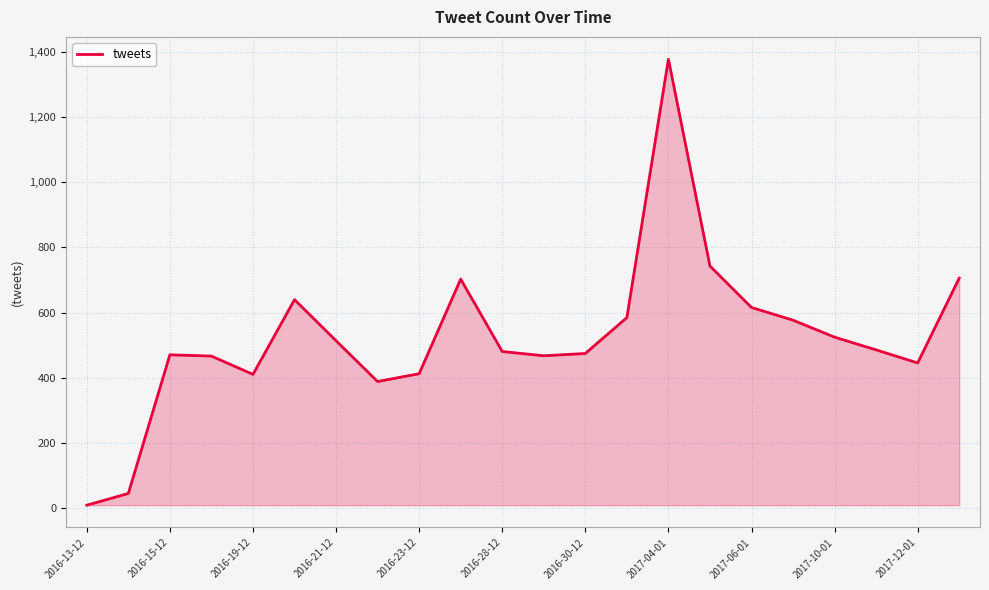

What is the difference between the maximum and minimum values?

1367